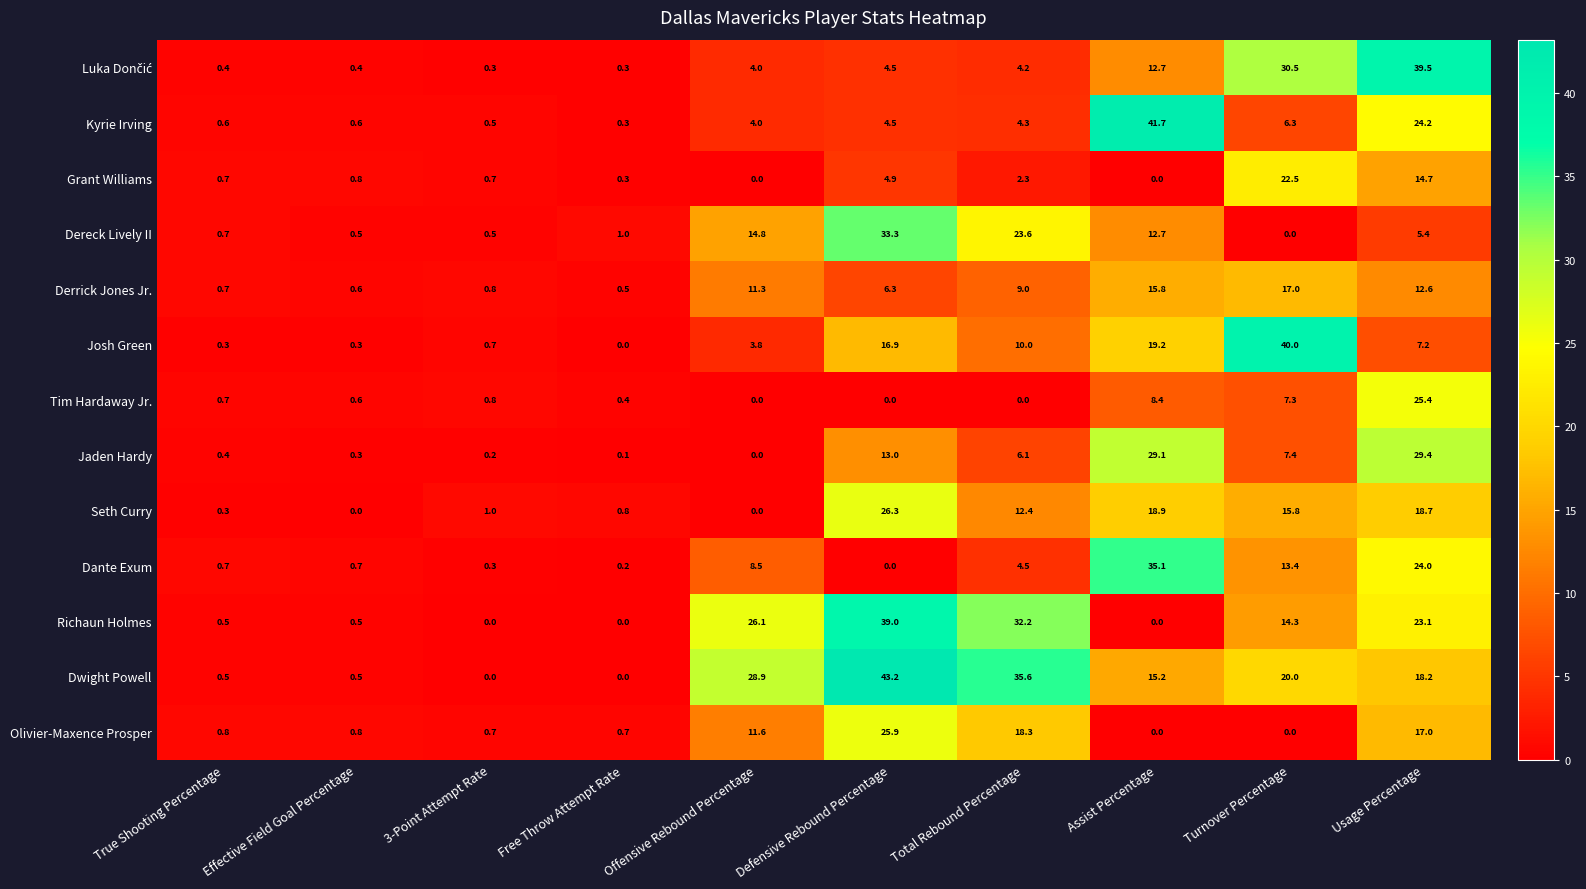

Where is Derrick Jones Jr. nearest to the value 8?

Total Rebound Percentage